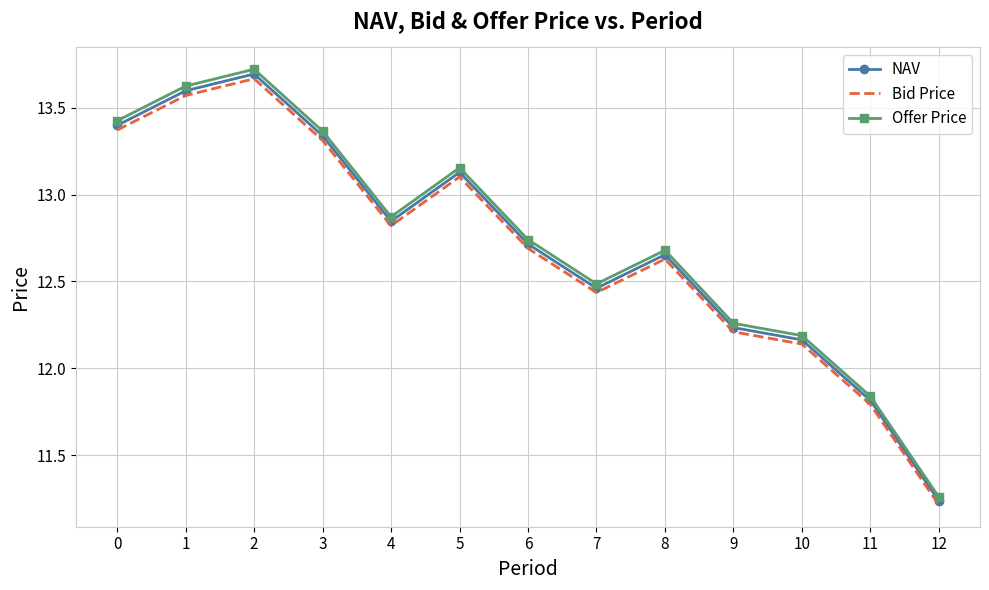

The Offer Price series shows 4.5 at 7. True or false?

False